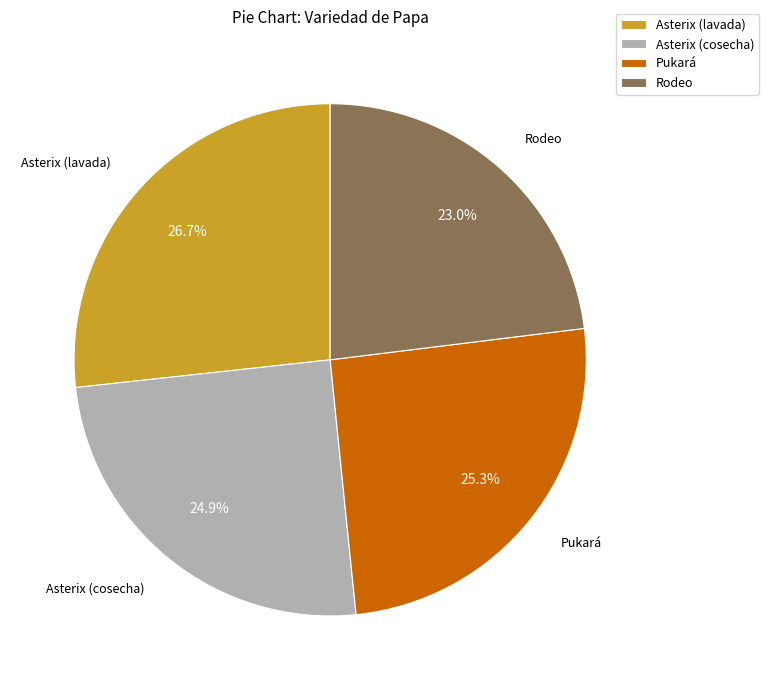

Is it true that Pukará is 25% of the pie?

True